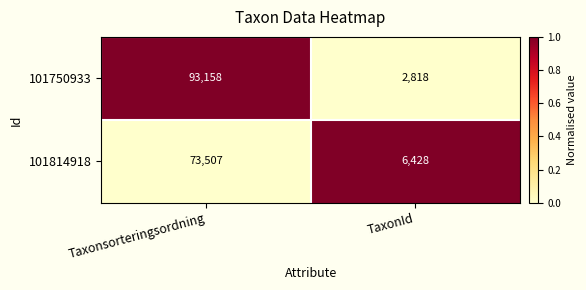

True or false: 101814918 has a value of 9093 at TaxonId.

False